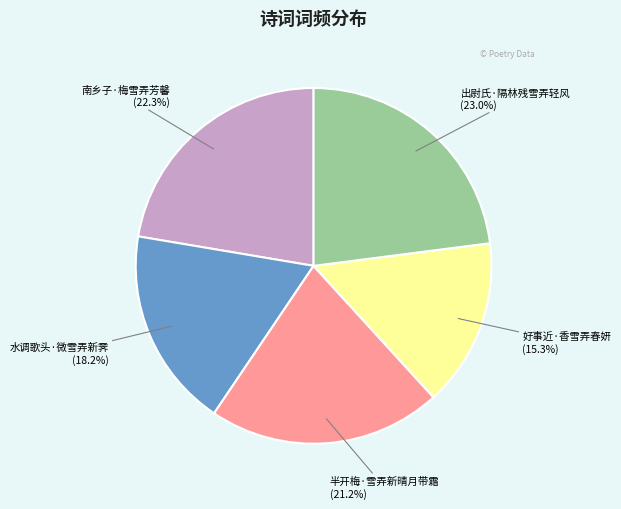

To the nearest percent, what portion does 南乡子·梅雪弄芳馨 represent?

22%